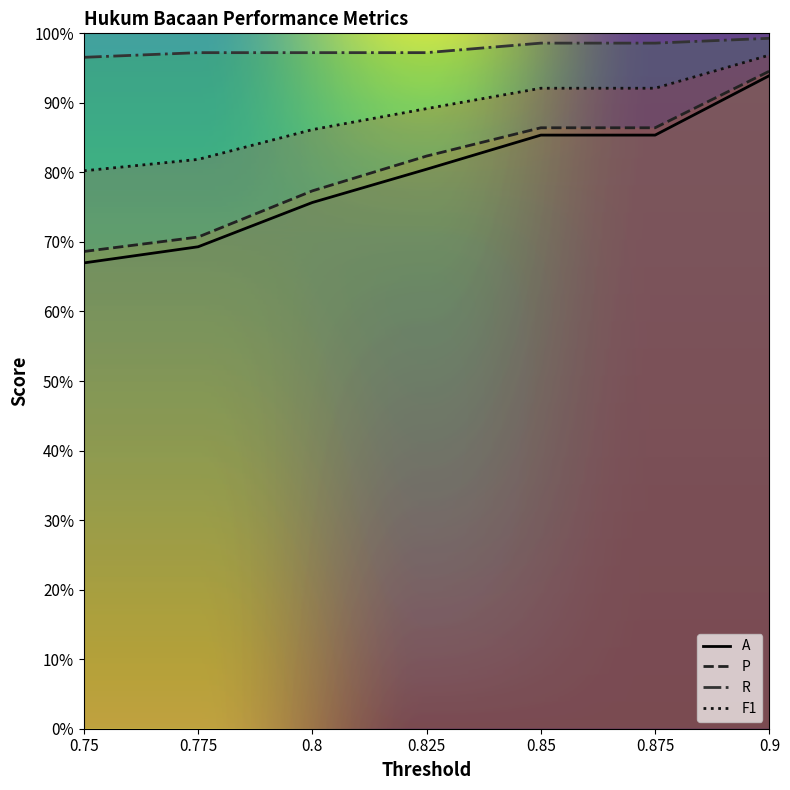

Reading left to right, list all the values displayed in this chart.

A: 0.75=0.7	0.775=0.7	0.8=0.8	0.825=0.8	0.85=0.9	0.875=0.9	0.9=0.9
P: 0.75=0.7	0.775=0.7	0.8=0.8	0.825=0.8	0.85=0.9	0.875=0.9	0.9=0.9
R: 0.75=1.0	0.775=1.0	0.8=1.0	0.825=1.0	0.85=1.0	0.875=1.0	0.9=1.0
F1: 0.75=0.8	0.775=0.8	0.8=0.9	0.825=0.9	0.85=0.9	0.875=0.9	0.9=1.0